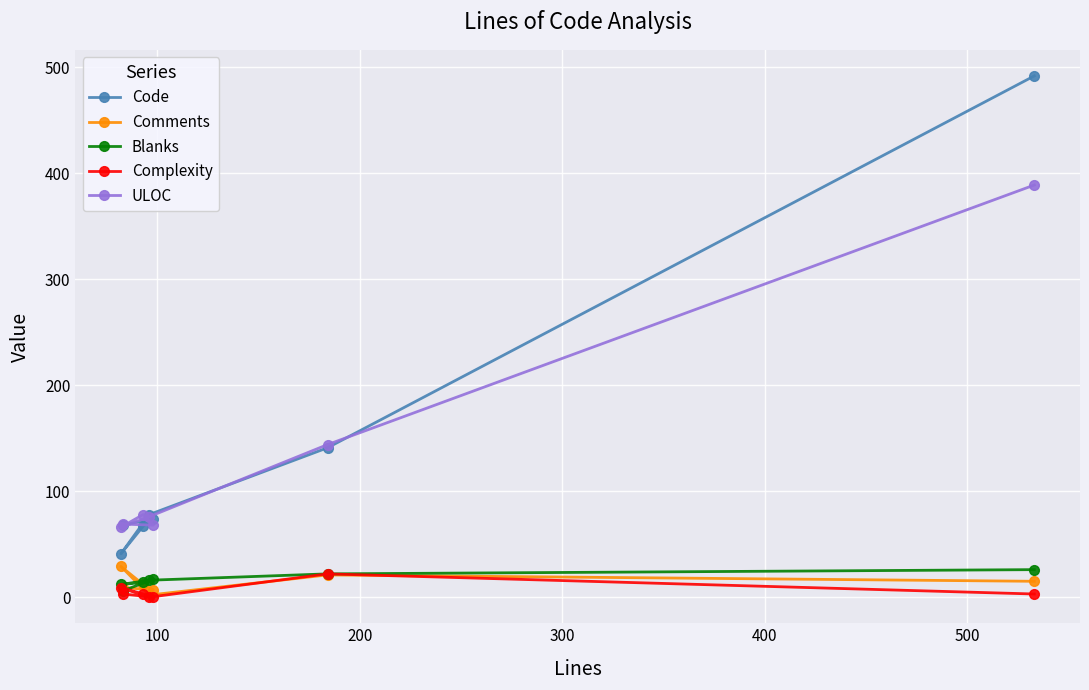

What is the greatest value displayed?

492